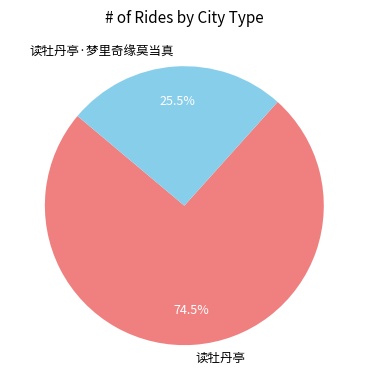

Is it true that 读牡丹亭·梦里奇缘莫当真 is 34% of the pie?

False